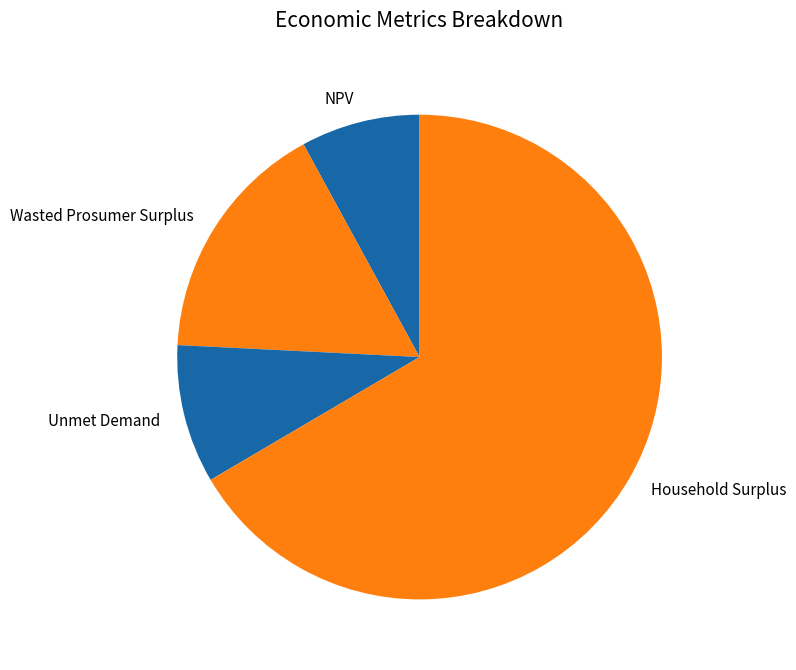

How much of the chart is everything except Unmet Demand?

90.8%